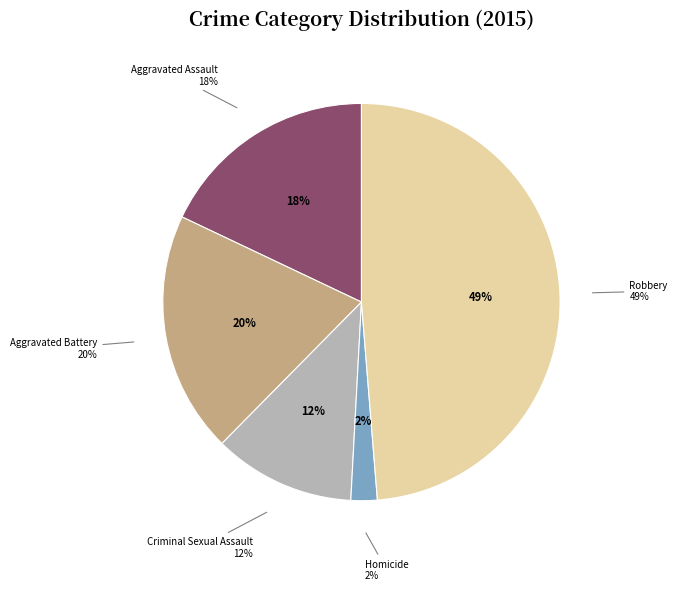

Is Aggravated Assault the majority of the pie?

No